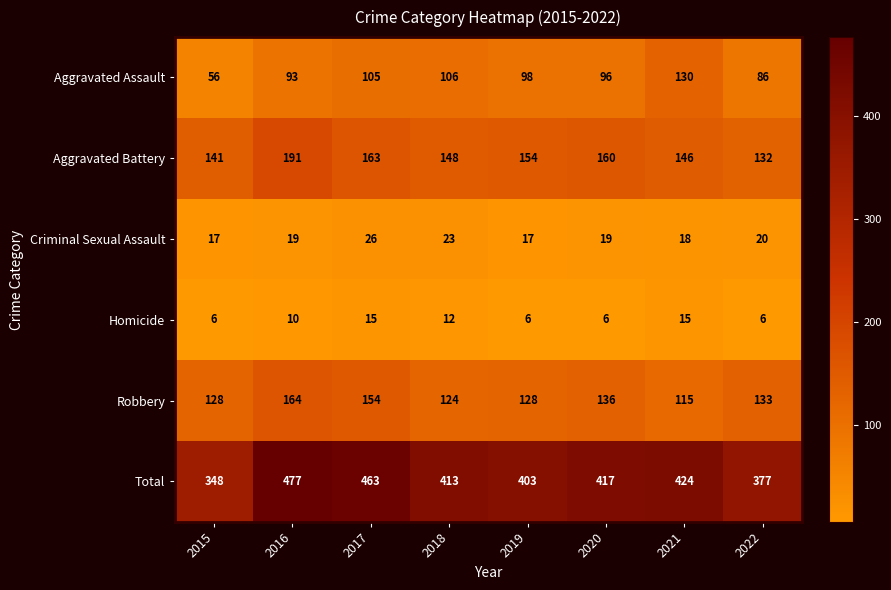

Where is Aggravated Battery nearest to the value 161?

2020